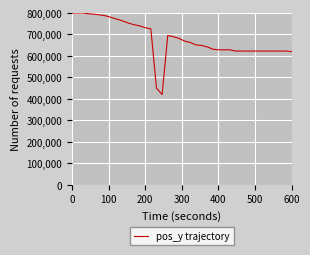

What is the difference between the maximum and minimum values?

380000.0